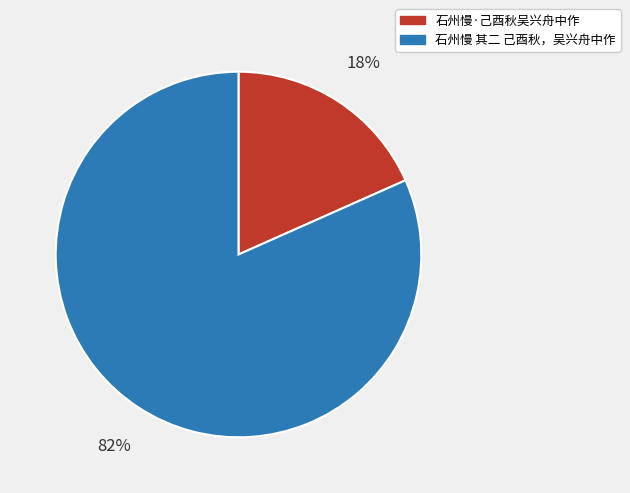

Does 石州慢·己酉秋吴兴舟中作 represent more than half of the total?

No